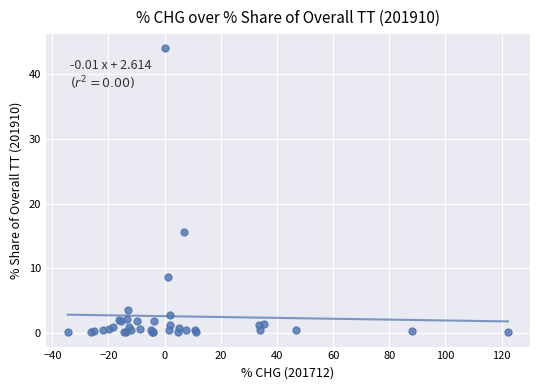

What Y value in the scatter plot is closest to 22?

15.6